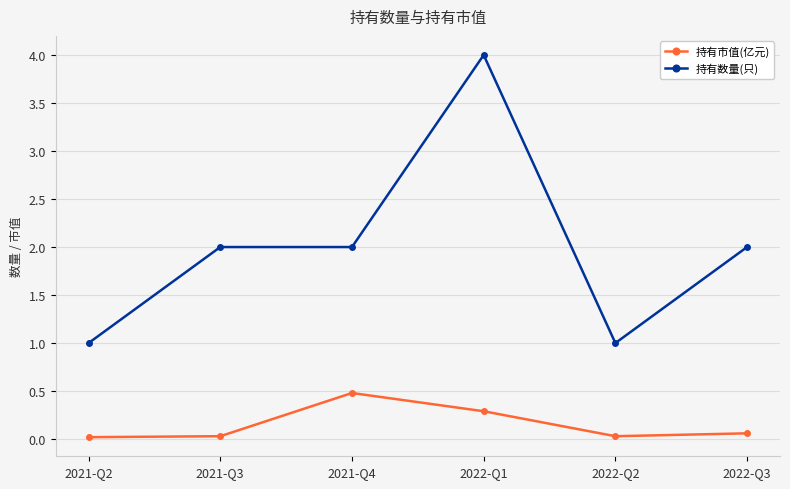

Does the chart have visible grid lines?

Yes